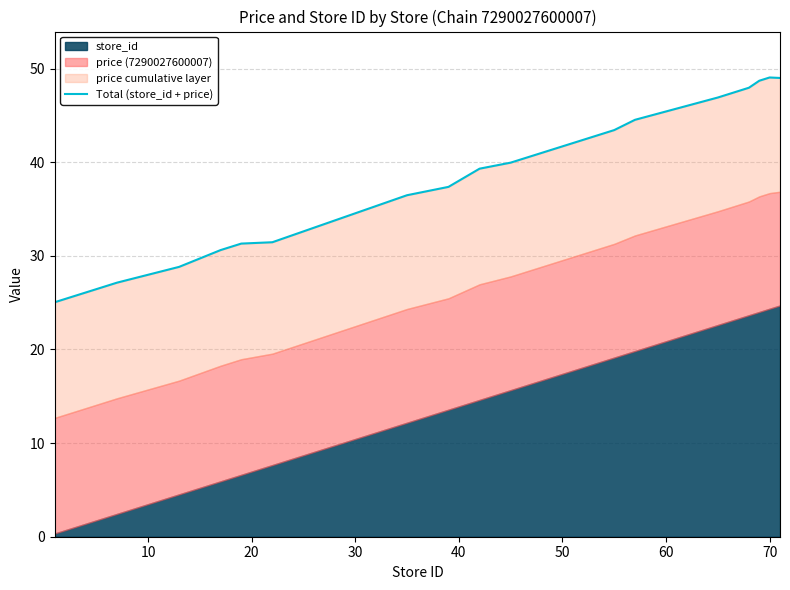

How many lines are shown in the chart?

1